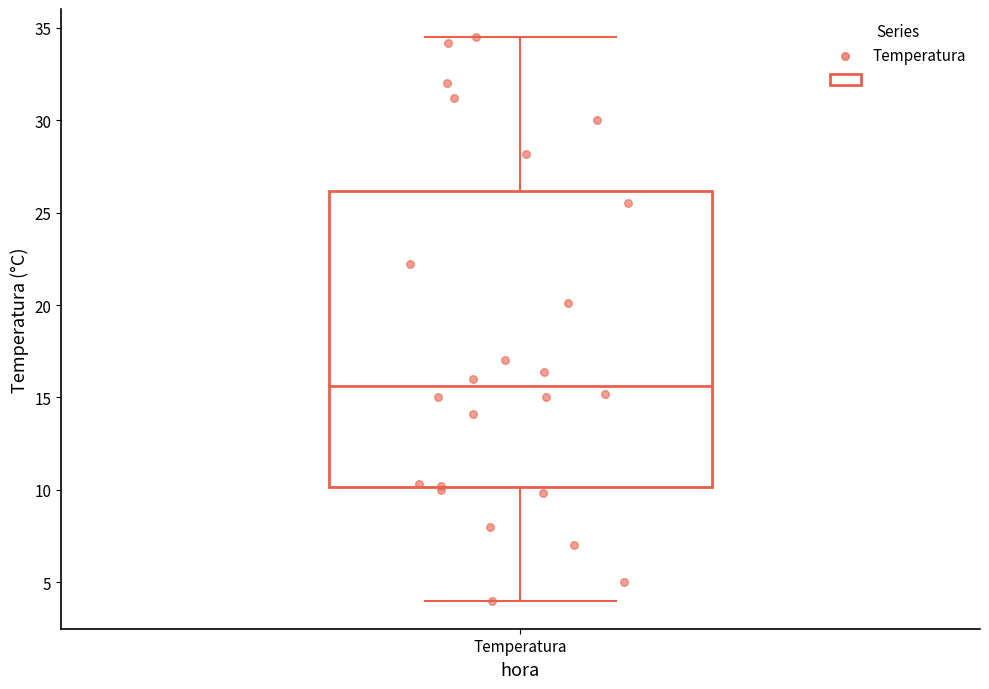

Where is the upper edge of the box for Temperatura on the y-axis? The values are not printed on the chart, so give them approximately, as read against the axis.

26.0